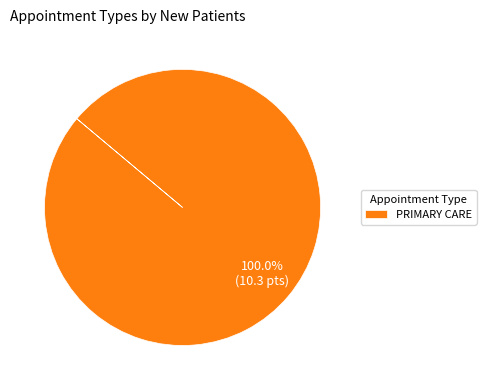

Count the number of slices in the pie.

1